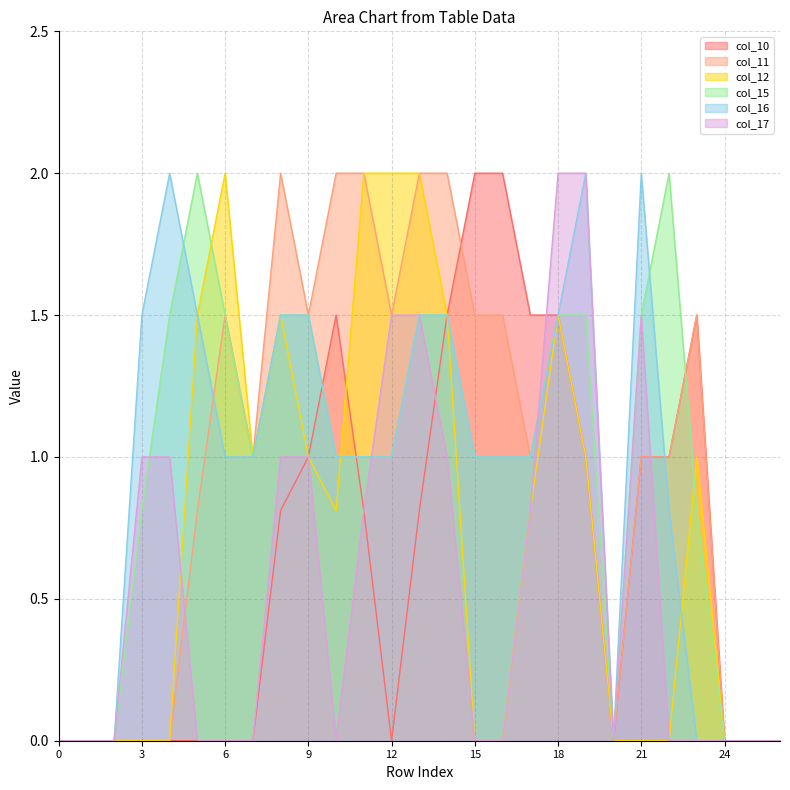

What is the maximum value for col_16?

2.0